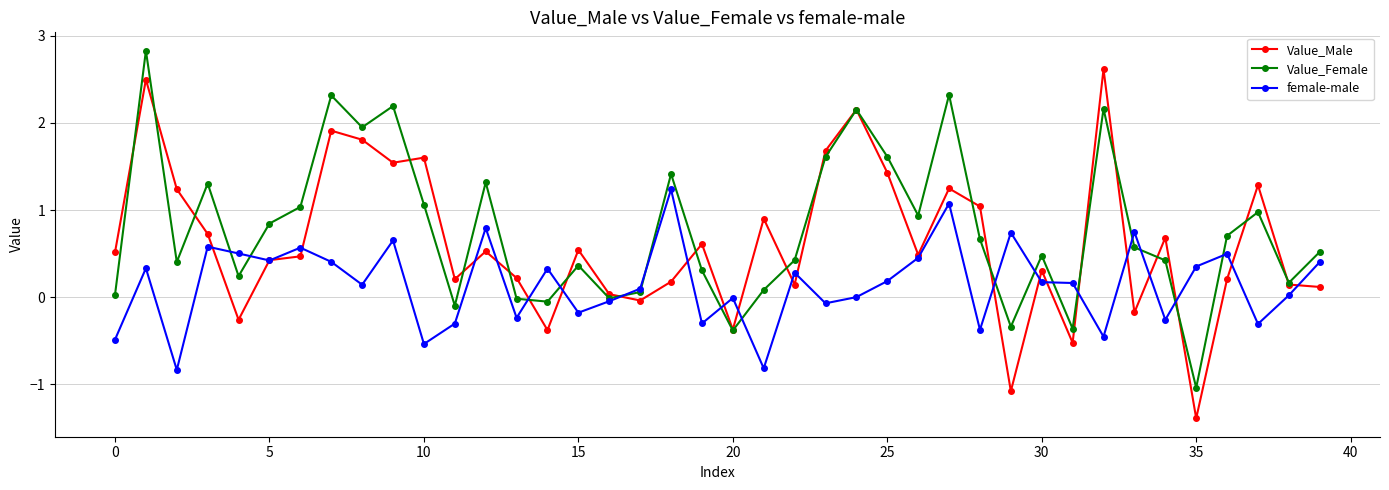

What is the average value of the Value_Female series?

0.8